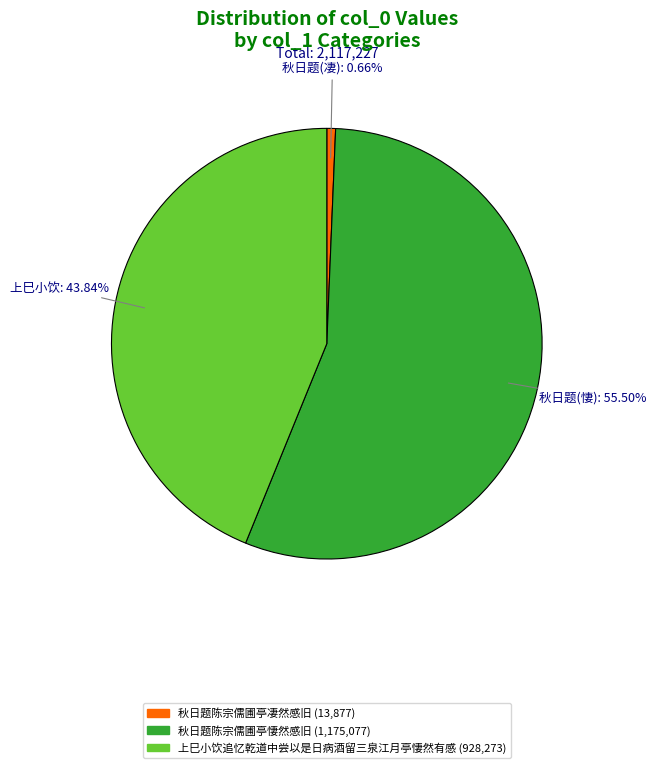

To the nearest percent, what percentage of the pie is 上巳小饮追忆乾道中尝以是日病酒留三泉江月亭悽然有感?

44%